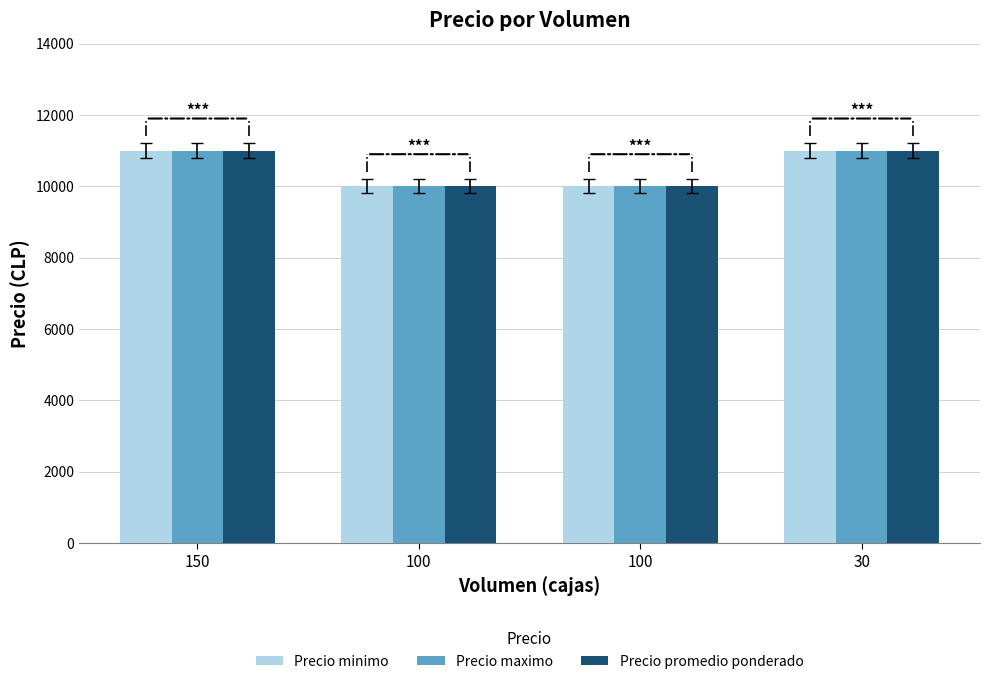

How many values in the Precio maximo series are below 11000?

2